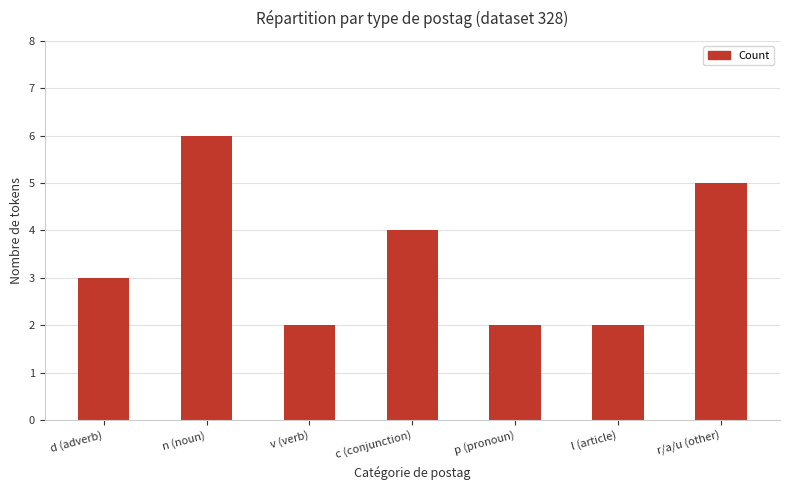

Does the chart contain stacked bars?

No